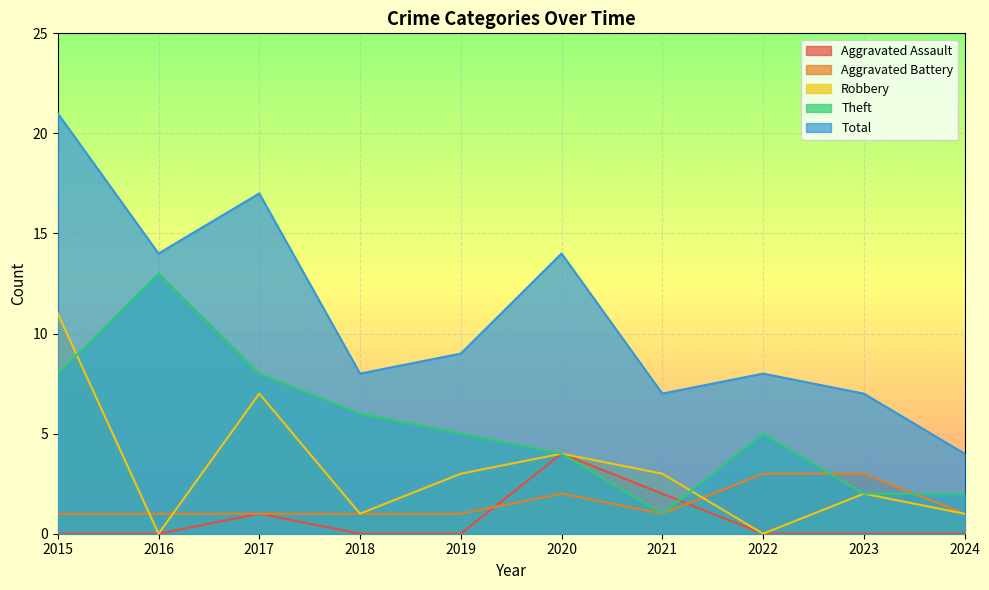

What is the average value of the Aggravated Assault series?

1